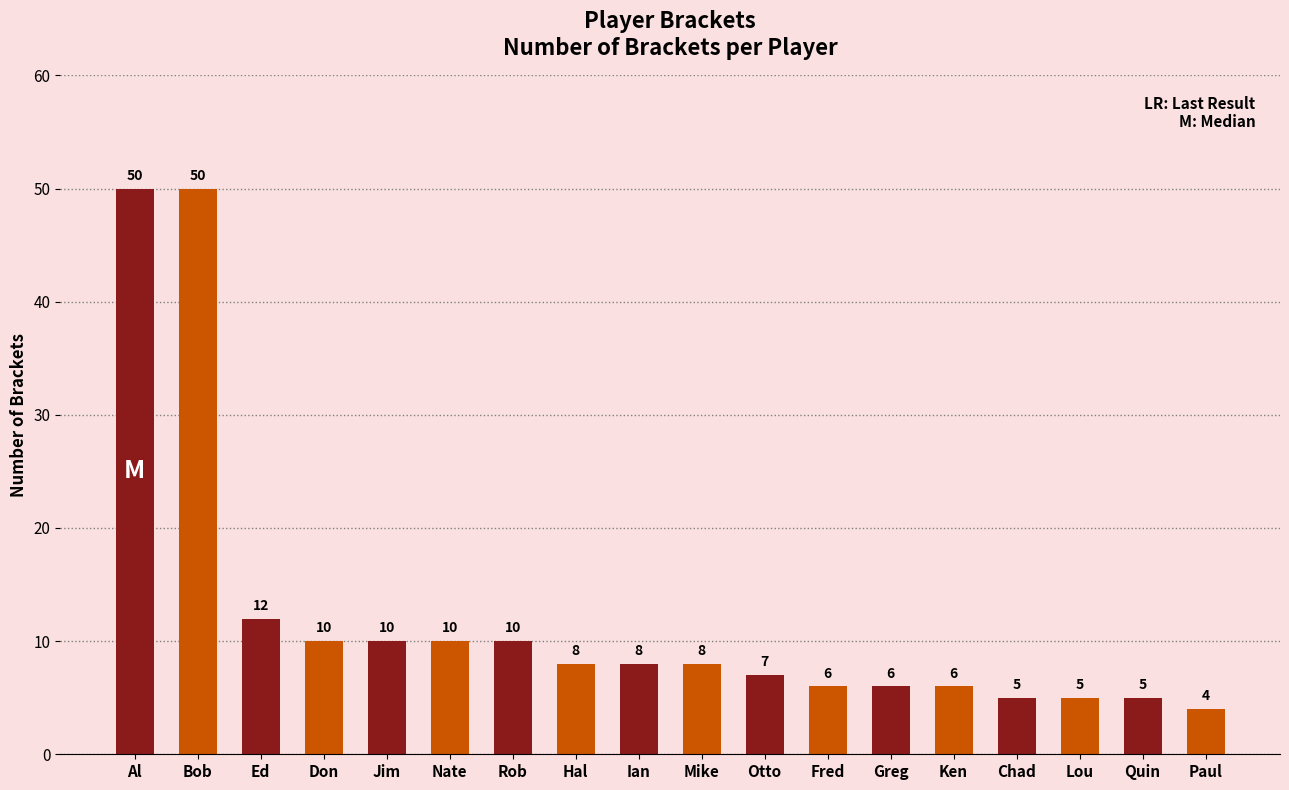

At which label is the value closest to 27?

Ed